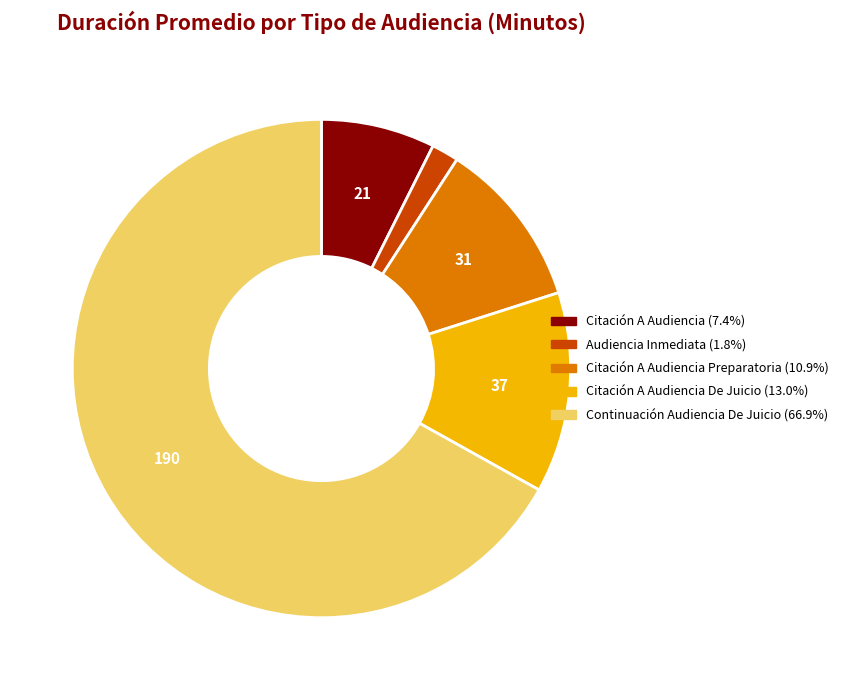

Does any single category account for the majority?

Yes